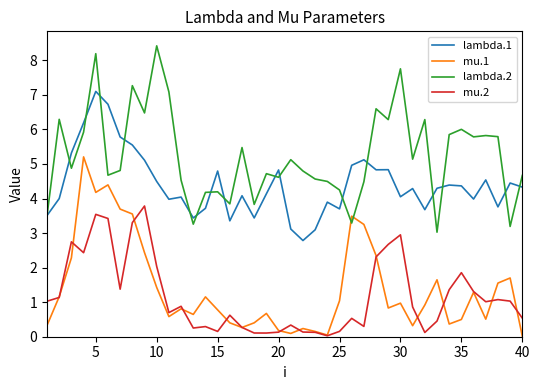

Which series has the largest total across all categories?

lambda.2